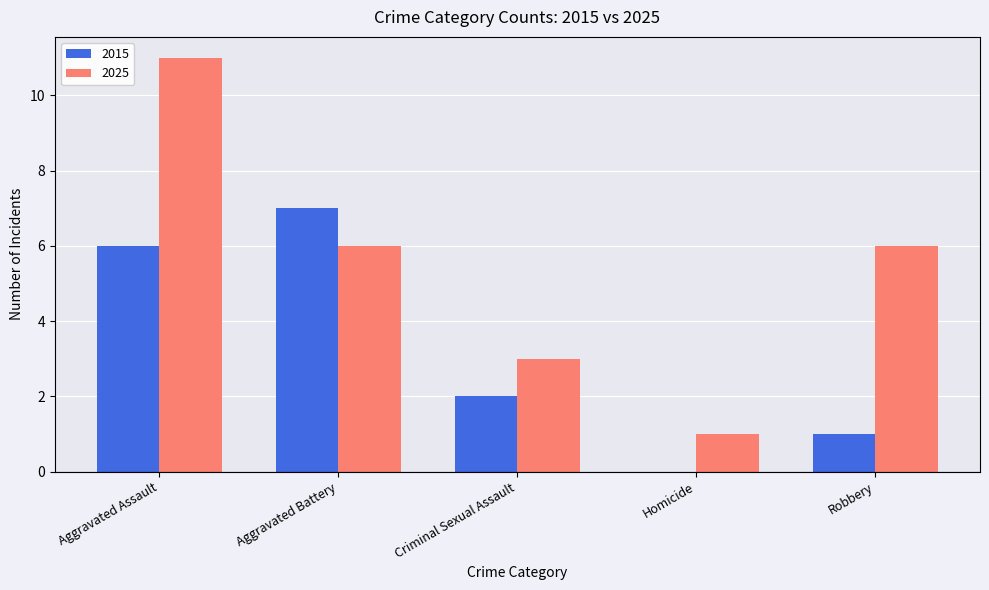

At which category is the sum across all series the highest?

Aggravated Assault